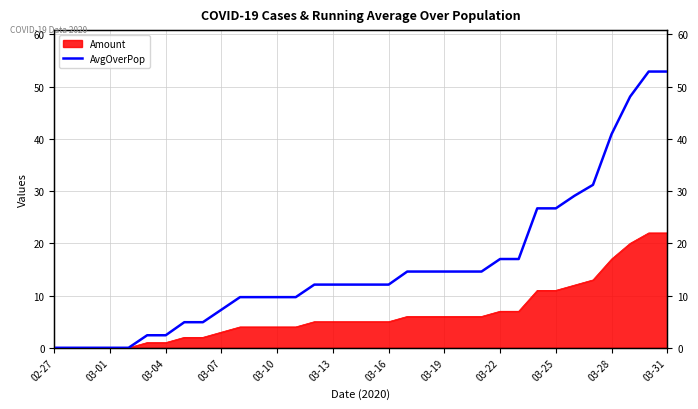

The chart shows a value of 3.7 at 19. True or false?

False